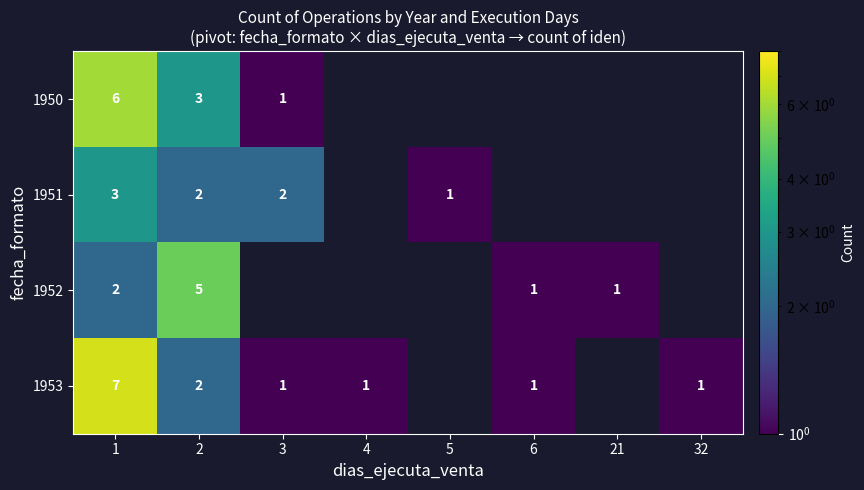

What is the sum of the 1953 values at 3 and 2?

3